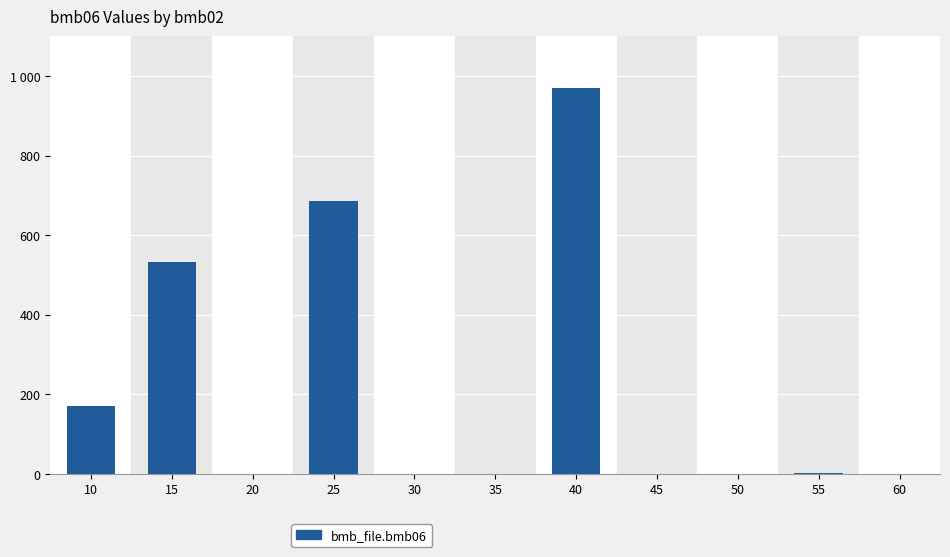

What is the sum of all values?

2363.7